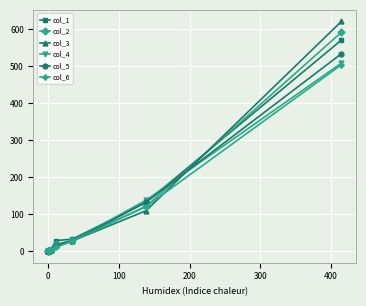

Which series has the widest spread of values?

col_3